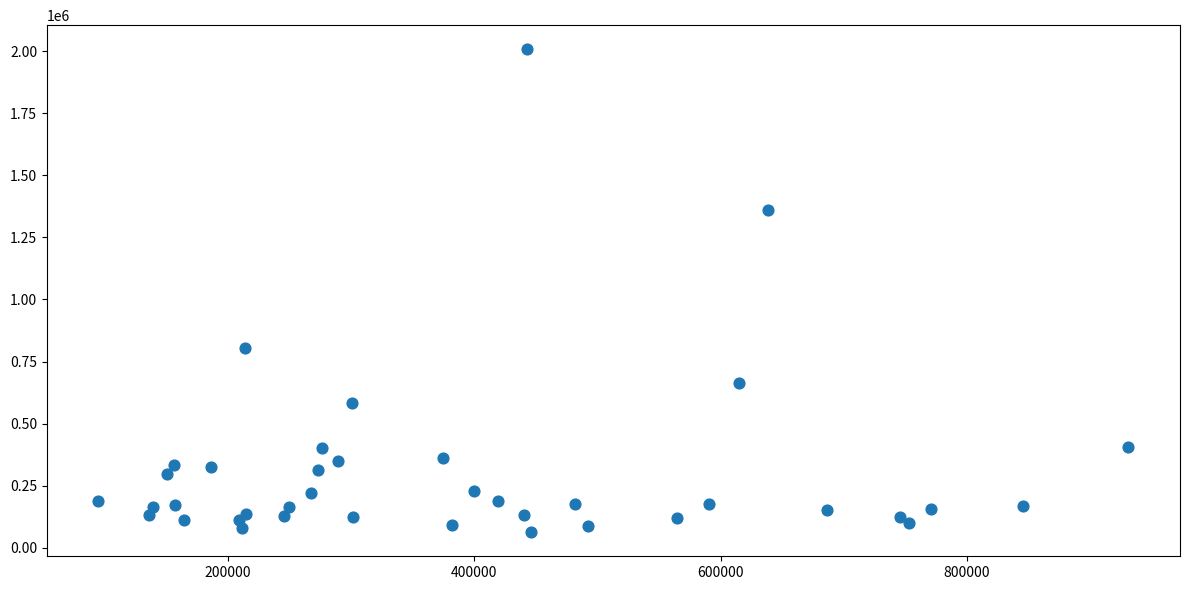

What Y value in the scatter plot is closest to 1035330?

805850.0